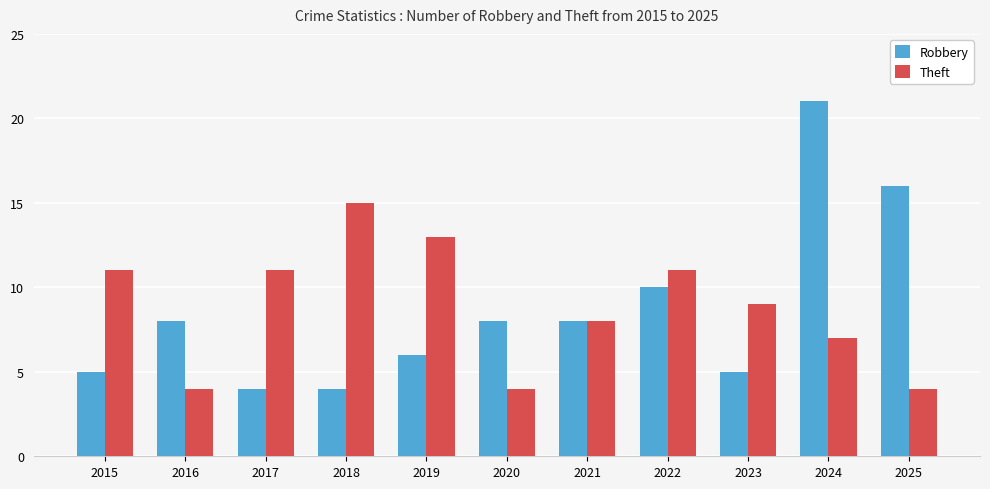

What is the minimum value shown in the chart?

4